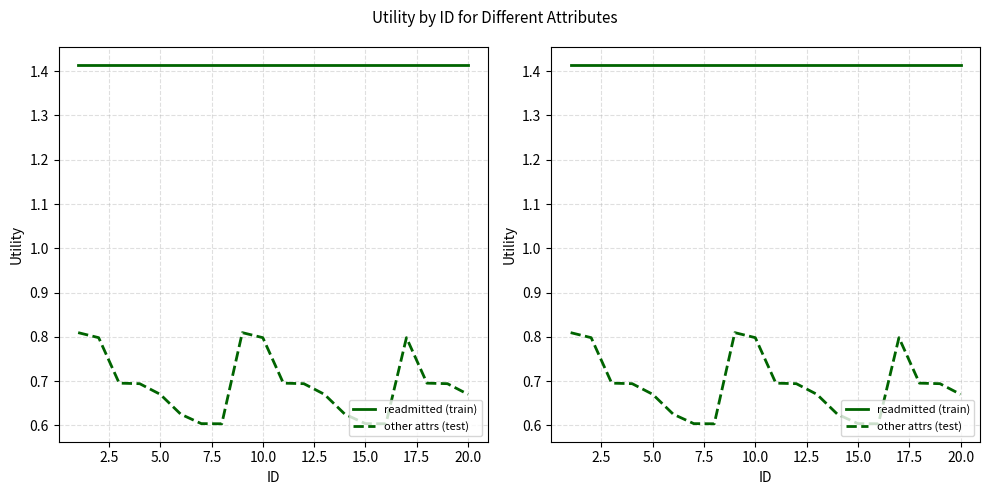

Rank the series at 12 from highest to lowest value.

readmitted (train), other attrs (test)